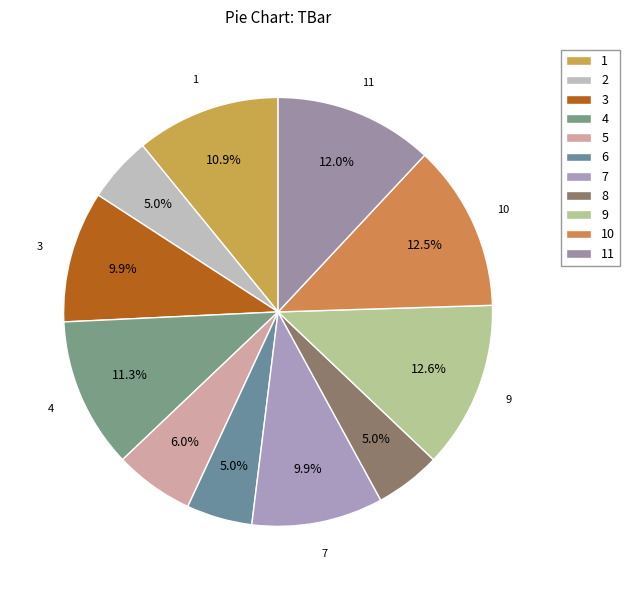

To the nearest percent, what portion does 2 represent?

5%